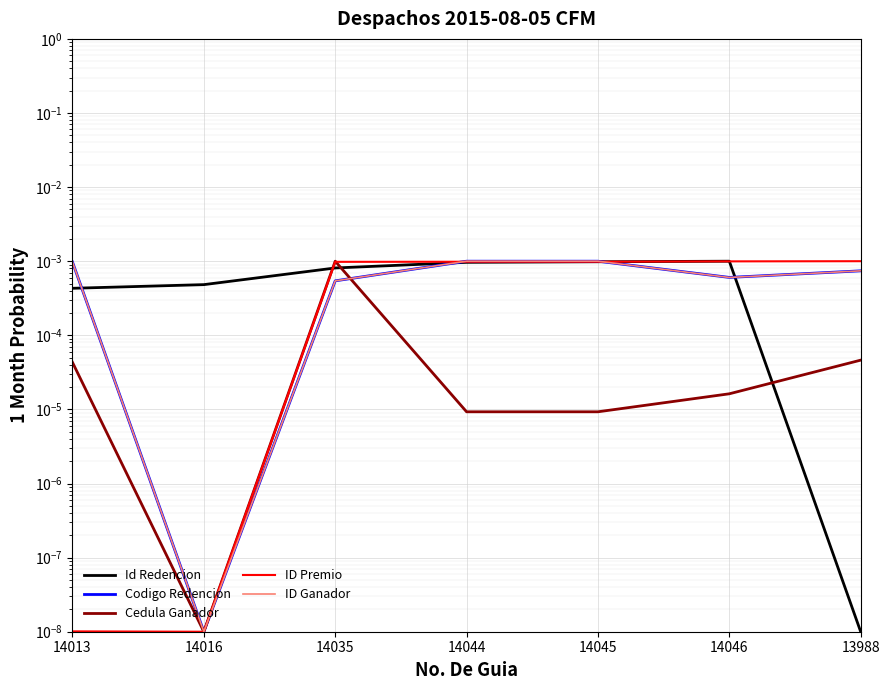

After their last crossing, which series has the higher values: ID Premio or Id Redencion?

ID Premio